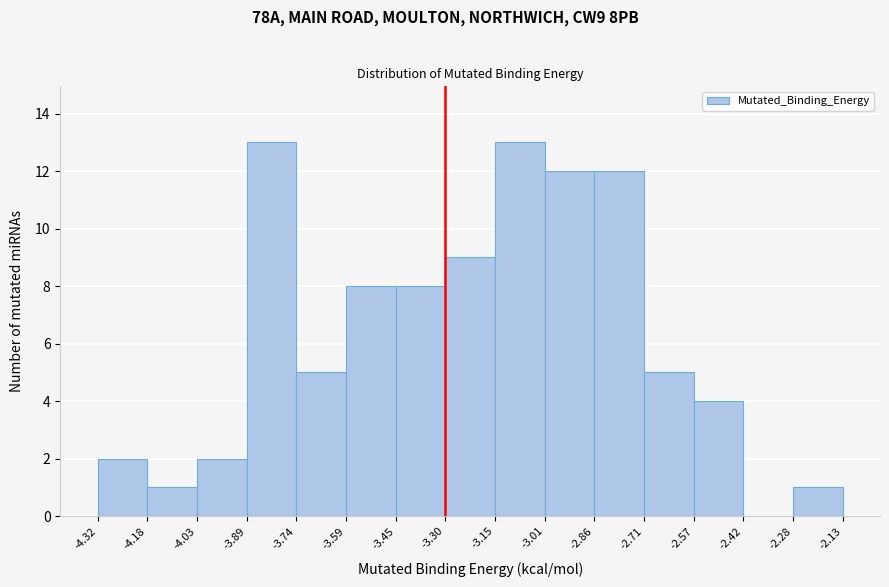

Reading left to right, transcribe this chart: for each bar, give the range it covers on the x-axis and its height. The values are not printed on the chart, so give them approximately, as read against the axis.

-4.32 to -4.18: 2
-4.18 to -4.03: 1
-4.03 to -3.89: 2
-3.89 to -3.74: 13
-3.74 to -3.59: 5
-3.59 to -3.45: 8
-3.45 to -3.30: 8
-3.30 to -3.15: 9
-3.15 to -3.01: 13
-3.01 to -2.86: 12
-2.86 to -2.71: 12
-2.71 to -2.57: 5
-2.57 to -2.42: 4
-2.42 to -2.28: 0
-2.28 to -2.13: 1